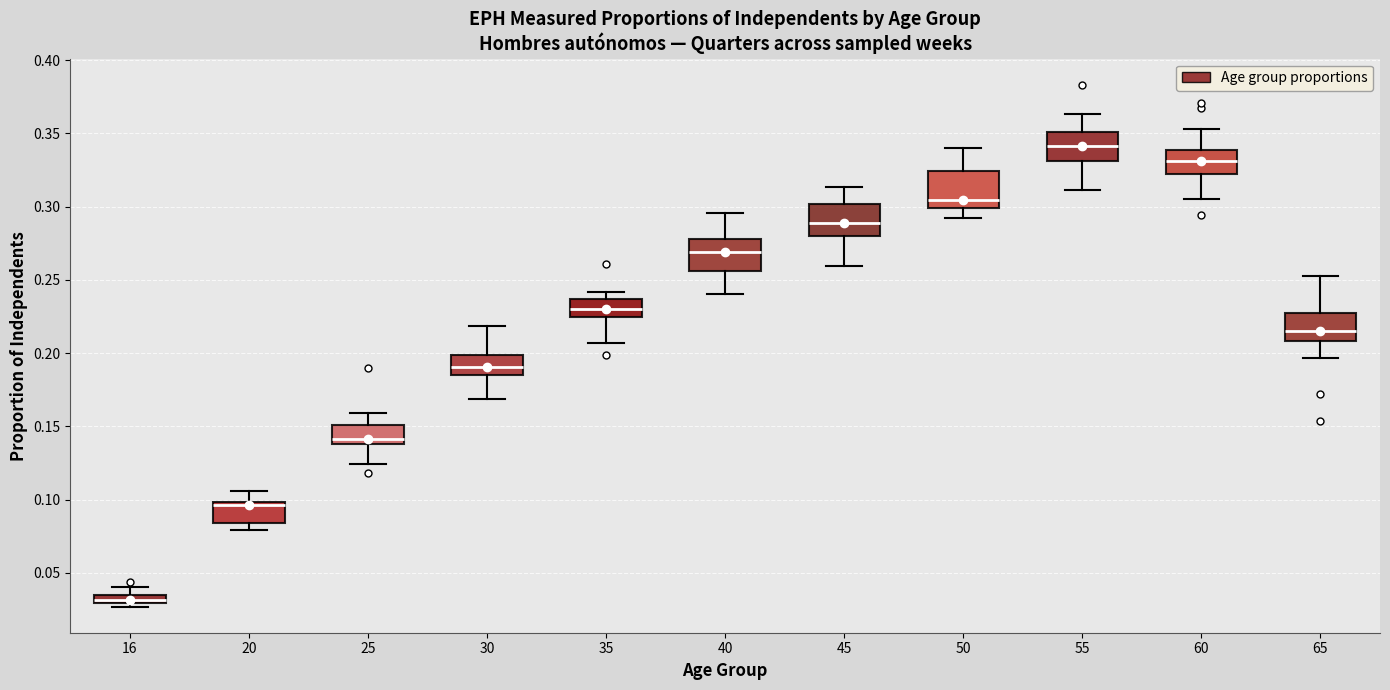

Where does the upper whisker of the box at x = 60 end on the y-axis? The values are not printed on the chart, so give them approximately, as read against the axis.

0.355